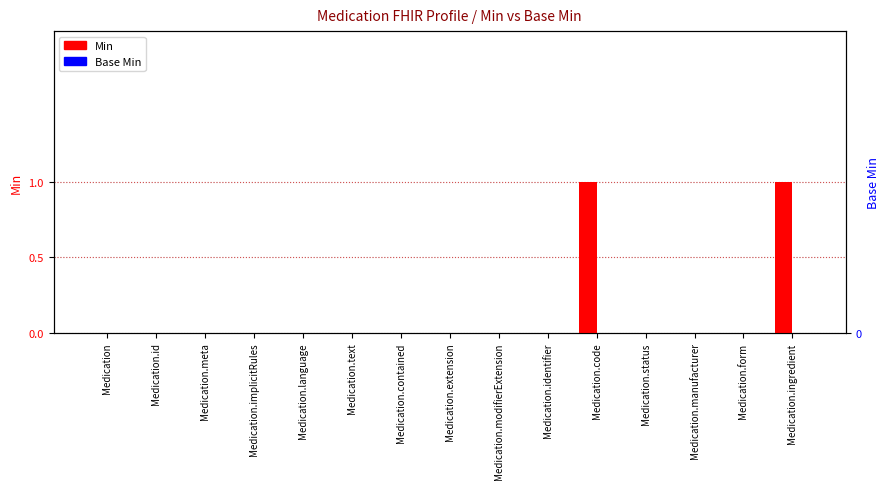

Rank the series at Medication.implicitRules from highest to lowest value.

Min, Base Min